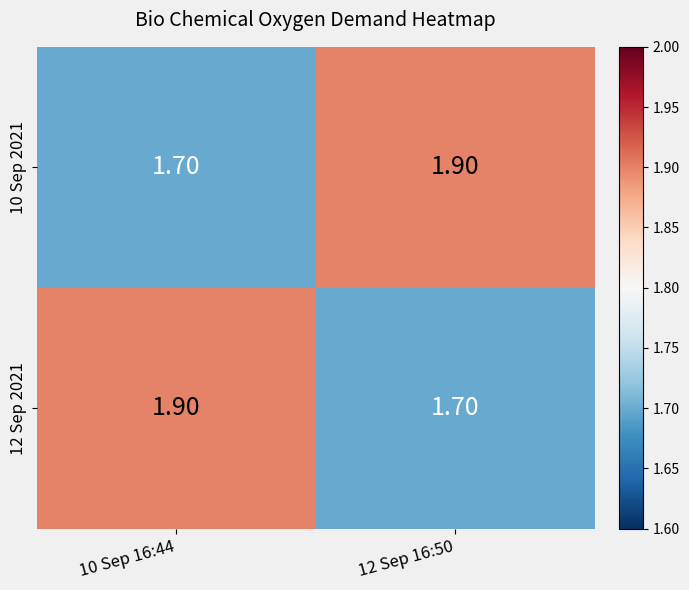

Rank the categories by 12 Sep 2021 value from highest to lowest.

10 Sep 16:44, 12 Sep 16:50